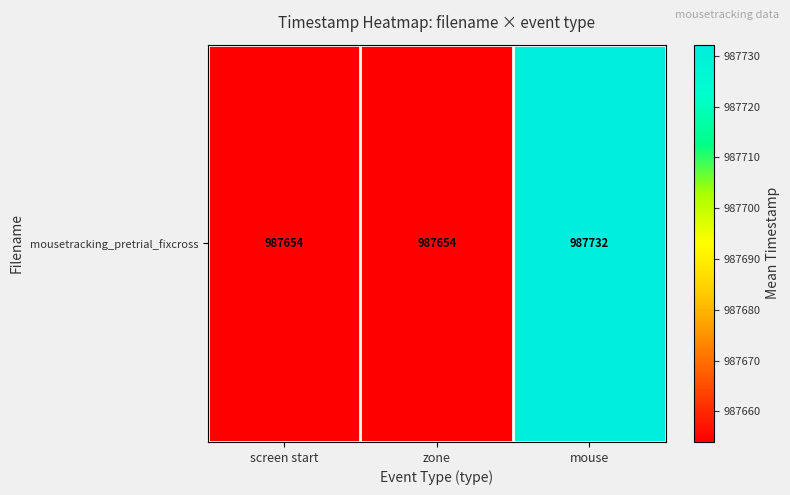

Between zone and screen start, which is larger?

zone